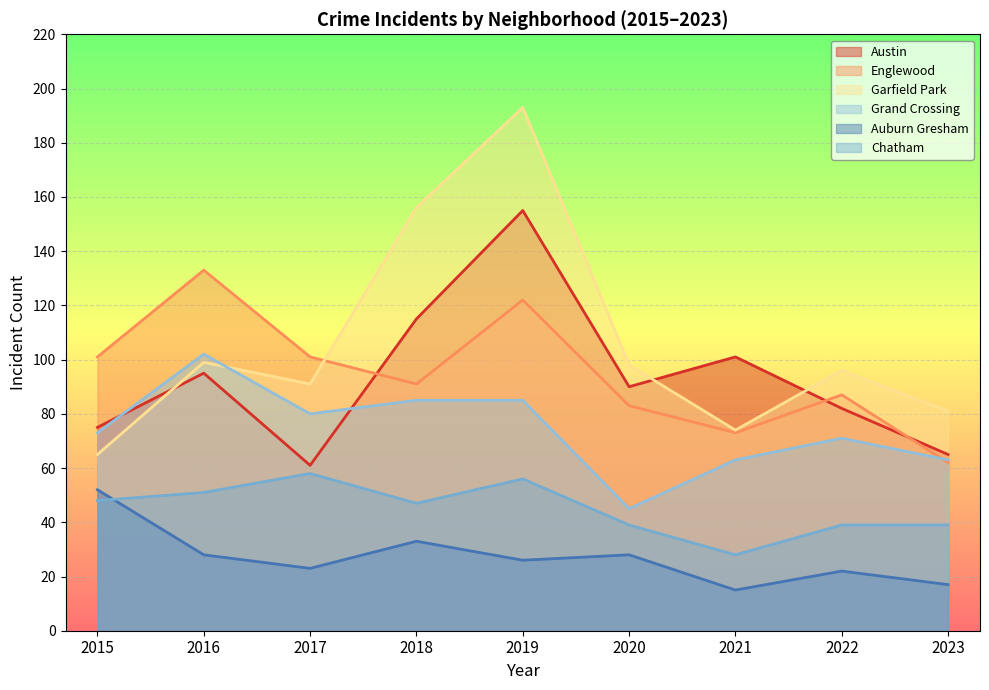

True or false: Grand Crossing and Auburn Gresham cross at least once.

False